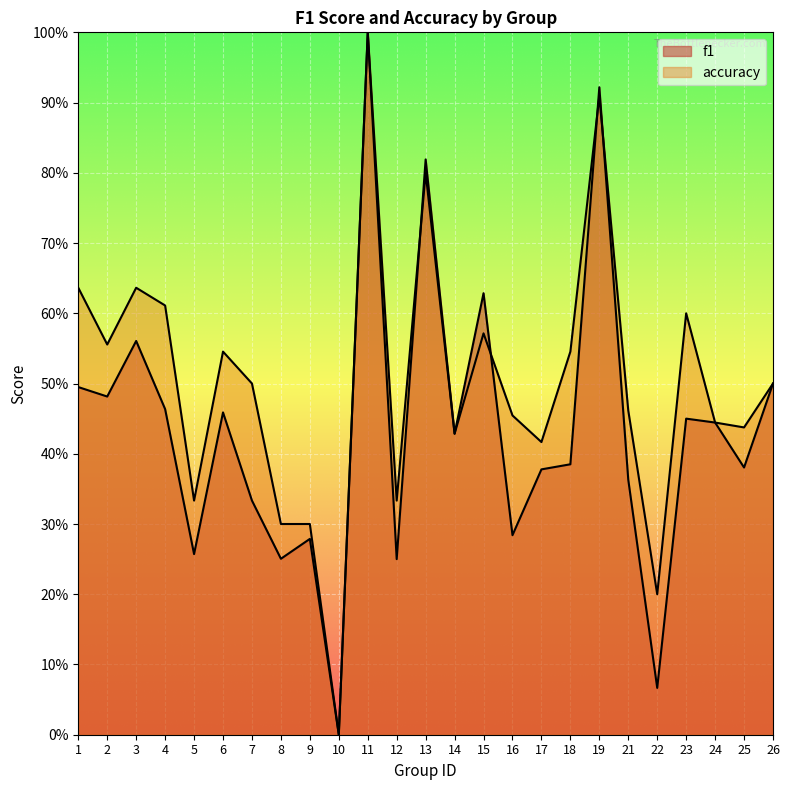

Between 19 and 21, which series saw the biggest shift?

f1